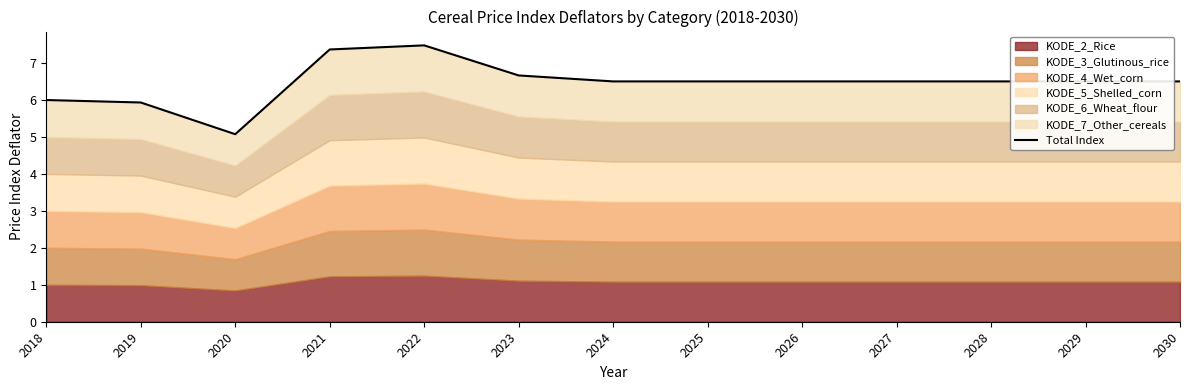

List the labels in order of value, smallest first.

2020, 2019, 2018, 2024, 2025, 2026, 2027, 2028, 2029, 2030, 2023, 2021, 2022